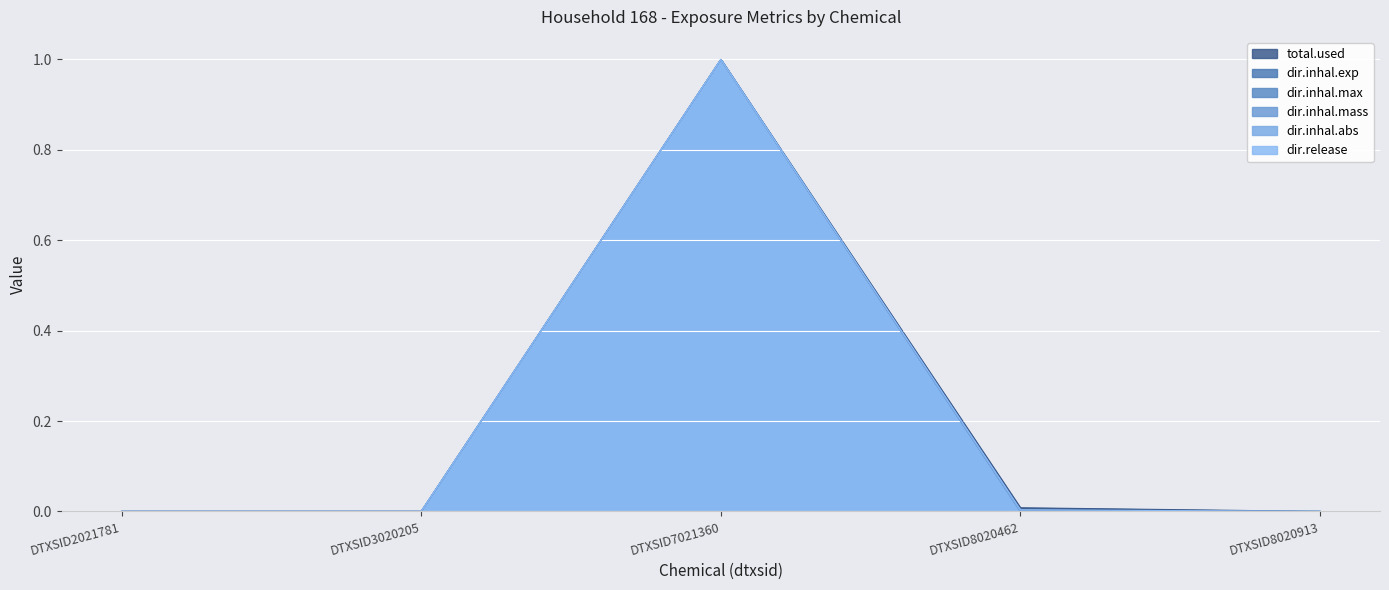

Rank the series at DTXSID8020462 from lowest to highest value.

dir.inhal.mass, dir.inhal.abs, dir.inhal.exp, dir.inhal.max, dir.release, total.used